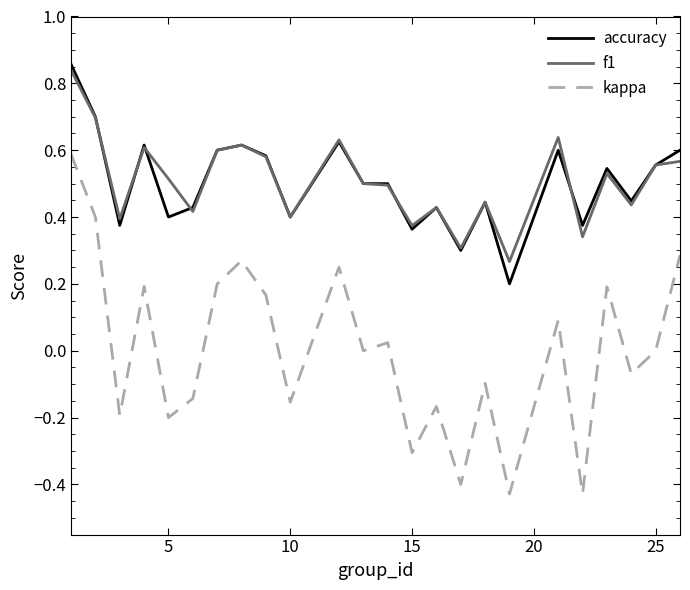

Which series has the widest spread of values?

kappa